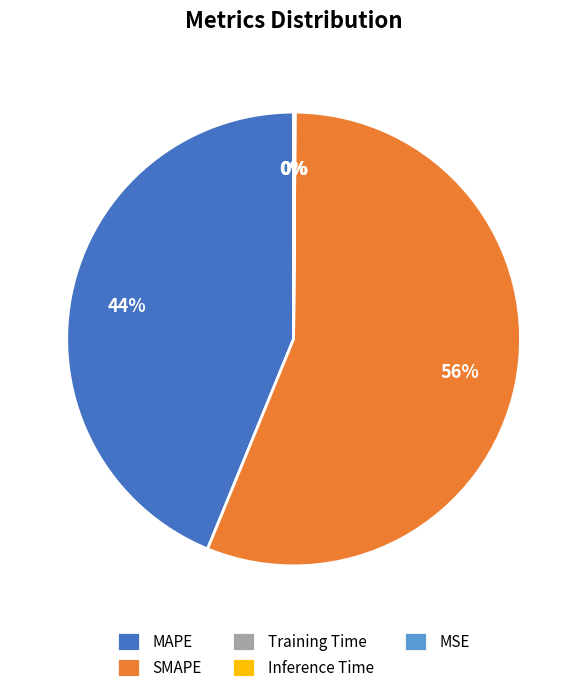

To the nearest percent, what portion does SMAPE represent?

56%